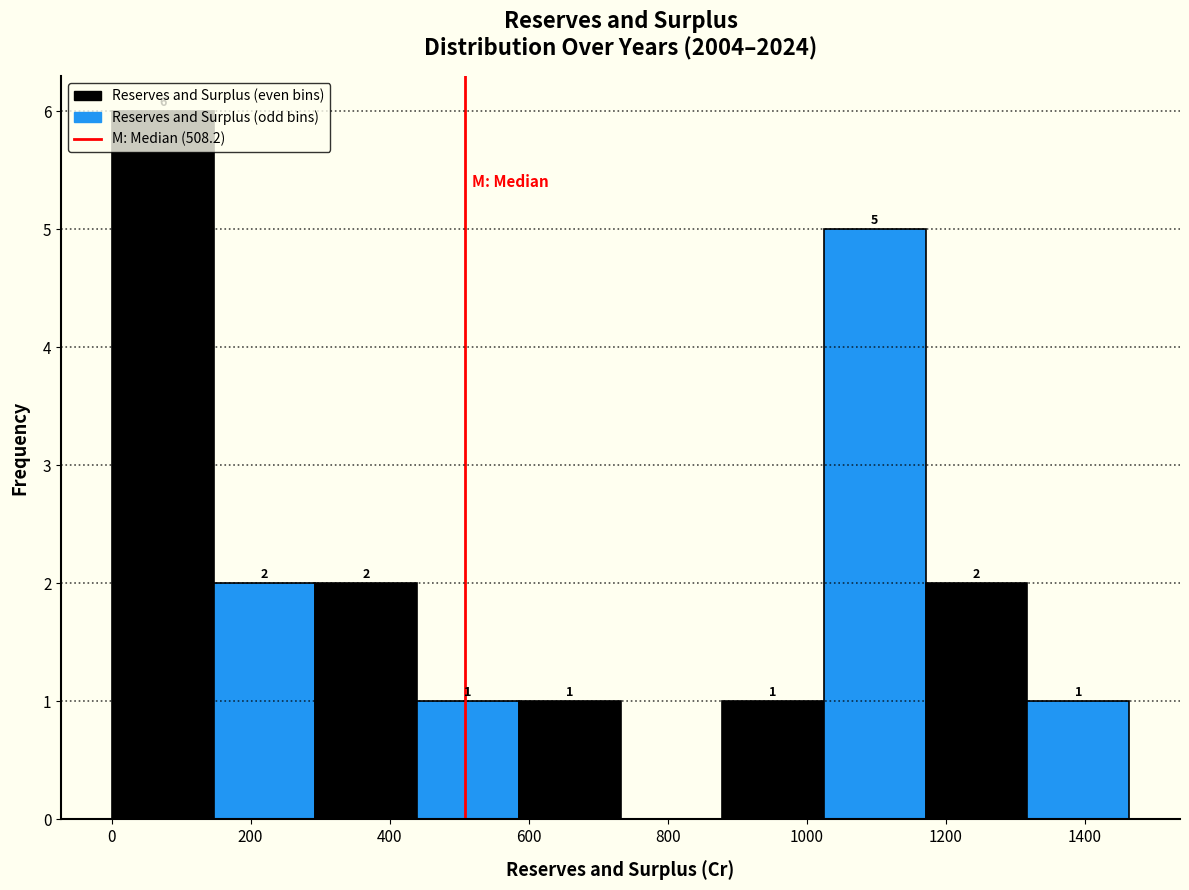

Which range on the x-axis has the tallest bar?

0 to 140